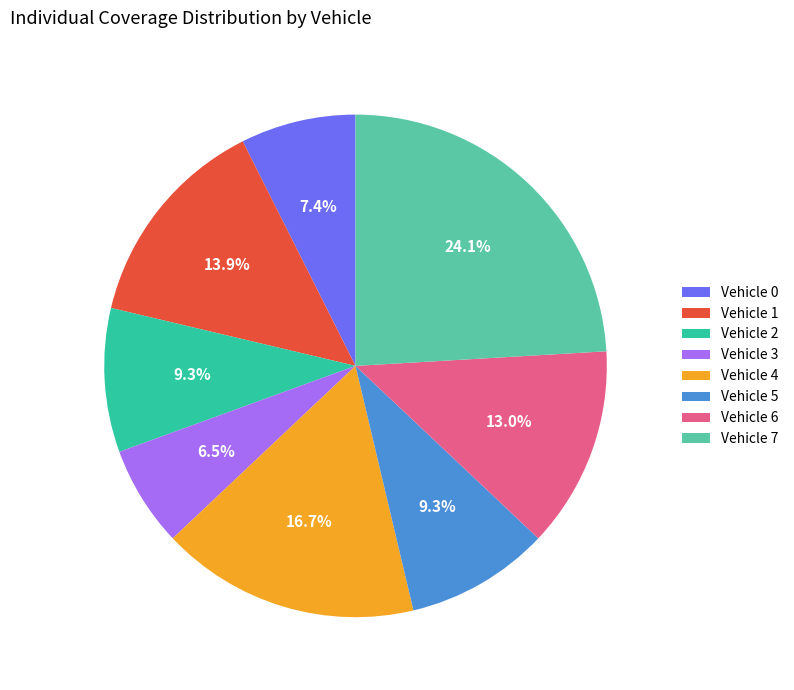

How many slices are in this pie chart?

8